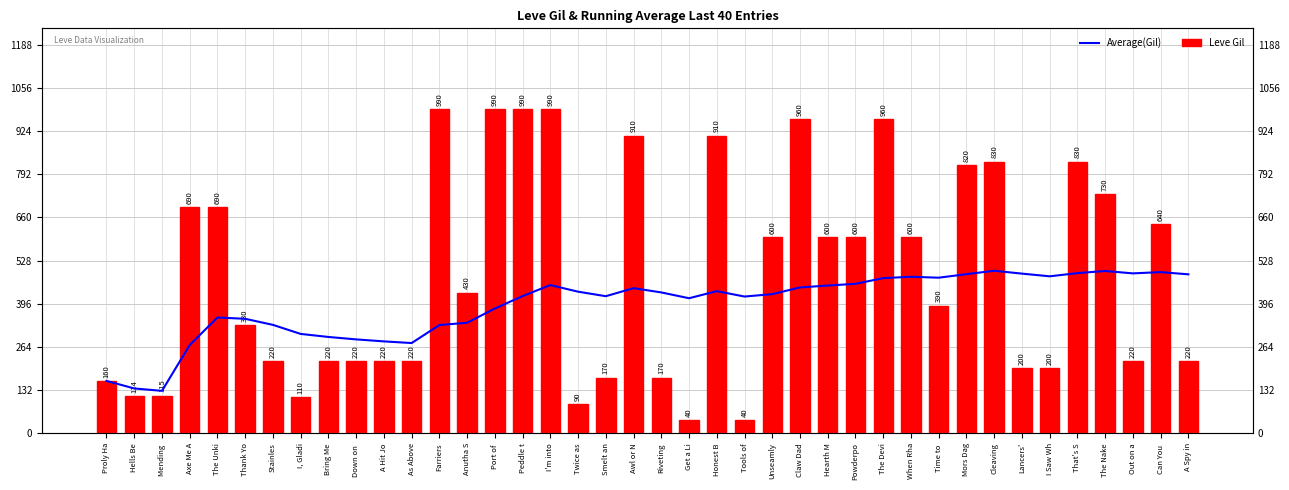

What is the sum of the Average(Gil) values at Out on a and Proly Ha?

648.7